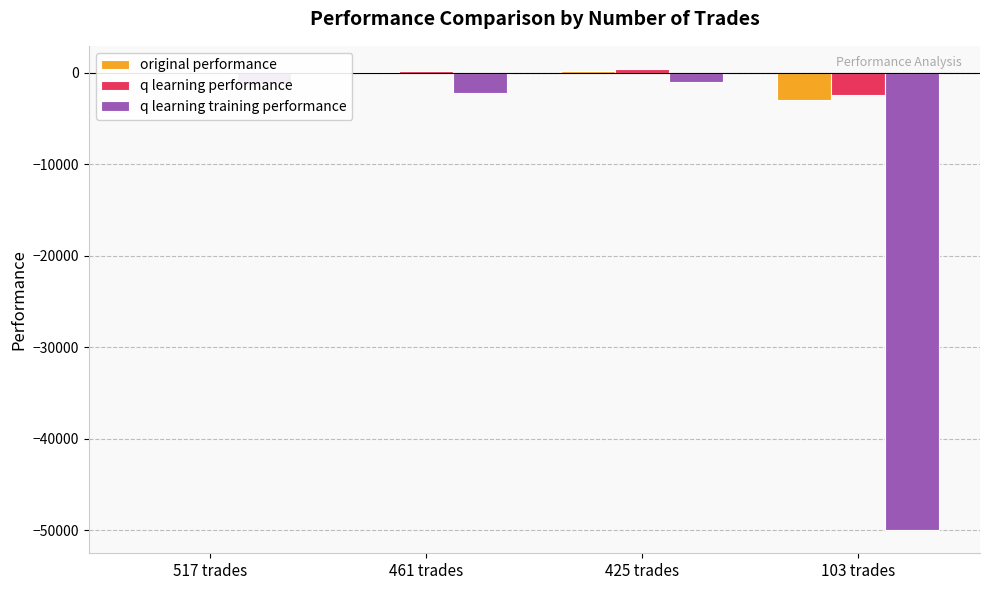

How many values in the q learning performance series exceed 193?

2